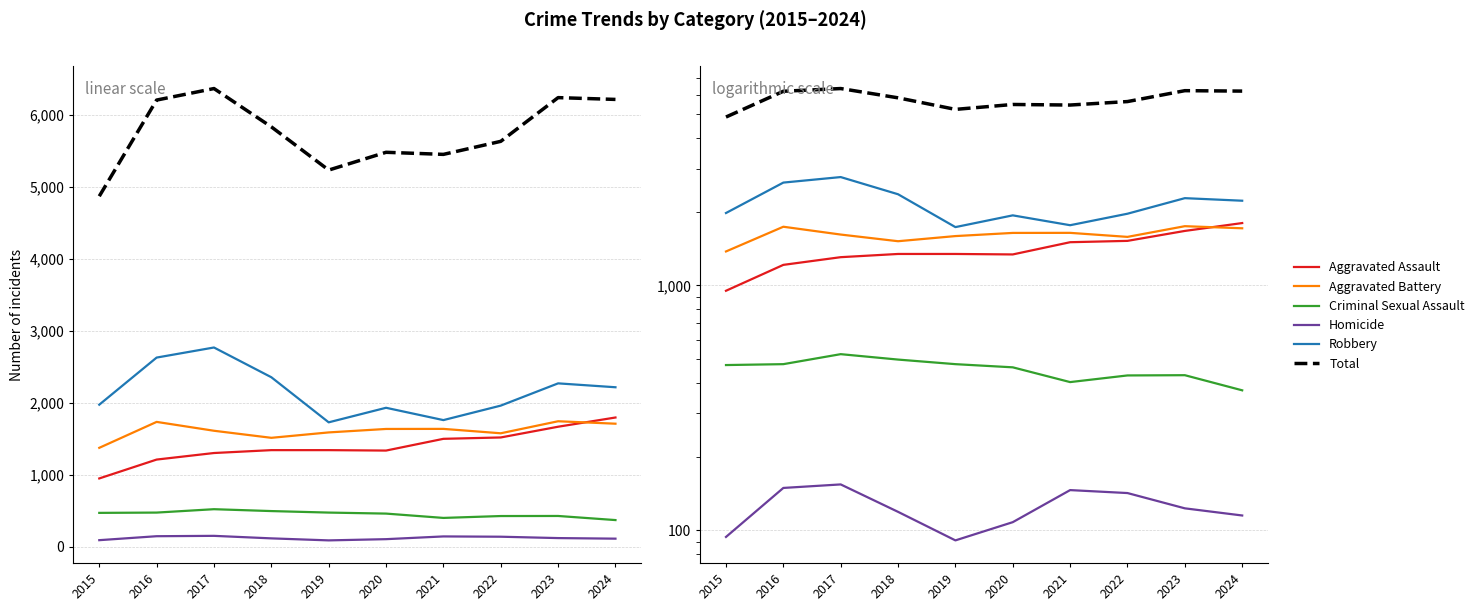

Where is the first local maximum for Total?

2017